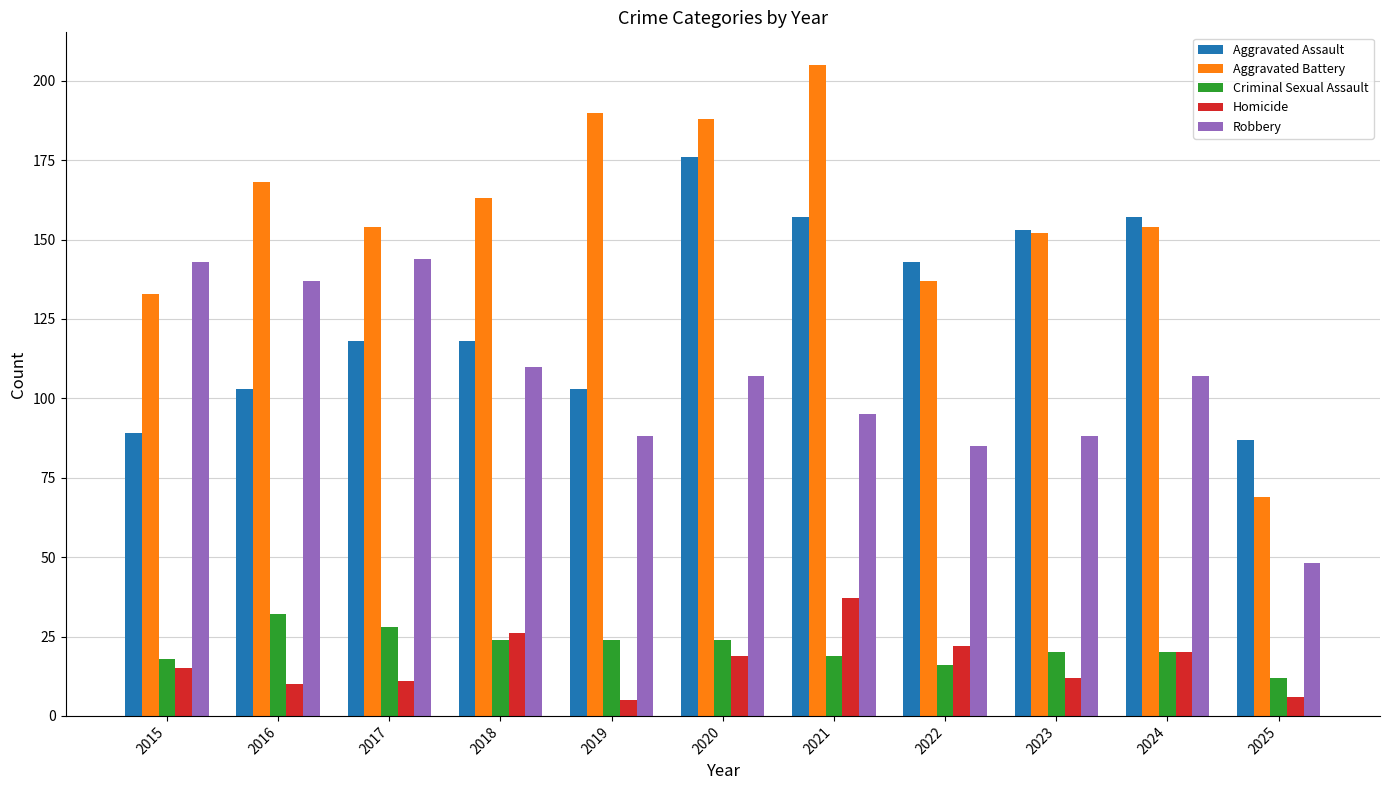

Reading left to right, list all the values displayed in this chart.

Aggravated Assault: 2015=89	2016=103	2017=118	2018=118	2019=103	2020=176	2021=157	2022=143	2023=153	2024=157	2025=87
Aggravated Battery: 2015=133	2016=168	2017=154	2018=163	2019=190	2020=188	2021=205	2022=137	2023=152	2024=154	2025=69
Criminal Sexual Assault: 2015=18	2016=32	2017=28	2018=24	2019=24	2020=24	2021=19	2022=16	2023=20	2024=20	2025=12
Homicide: 2015=15	2016=10	2017=11	2018=26	2019=5	2020=19	2021=37	2022=22	2023=12	2024=20	2025=6
Robbery: 2015=143	2016=137	2017=144	2018=110	2019=88	2020=107	2021=95	2022=85	2023=88	2024=107	2025=48